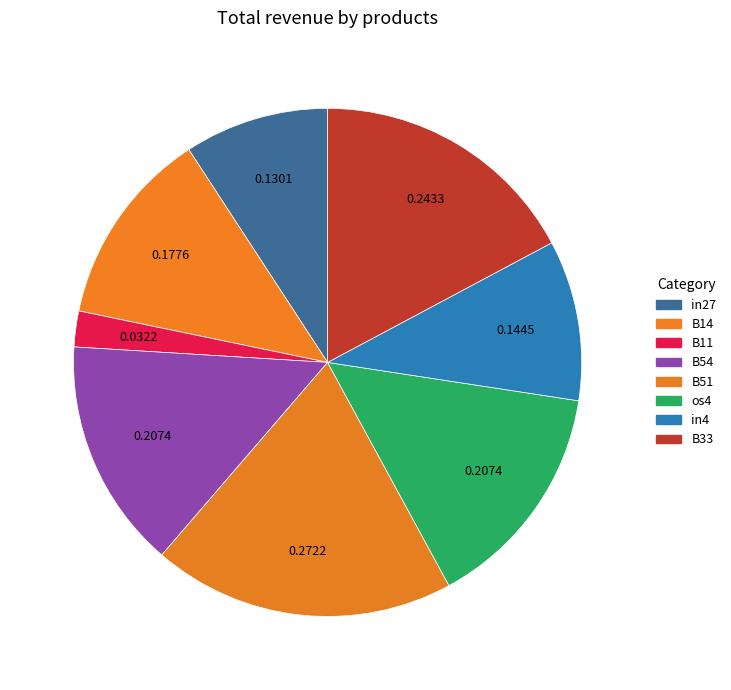

How many slices are in this pie chart?

8